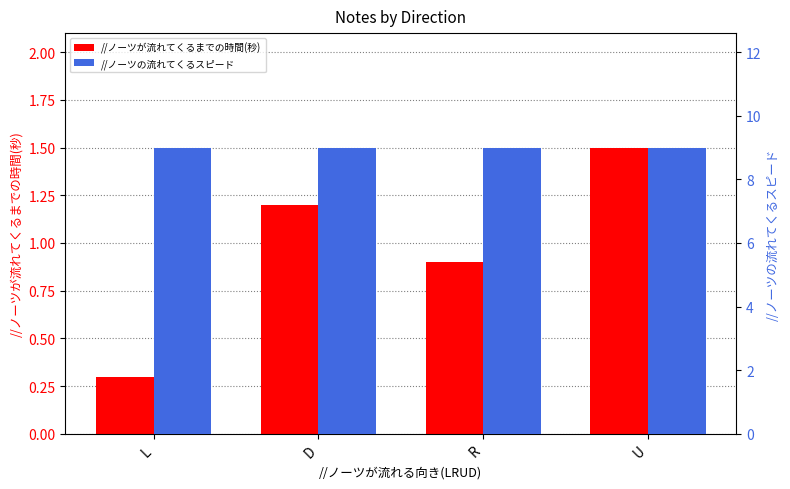

What is the label of the 3rd bar from the right?

D